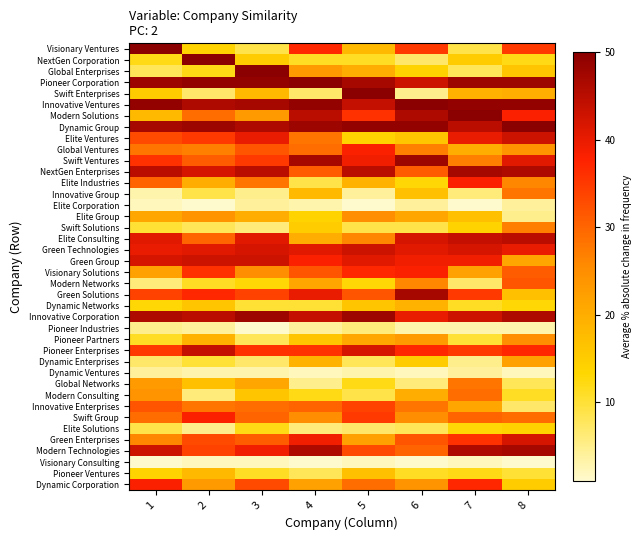

Reading left to right, list all the values displayed in this chart.

Visionary Ventures: 1=50	2=14	3=9	4=37	5=18	6=35	7=9	8=35
NextGen Corporation: 1=12	2=50	3=15	4=11	5=11	6=7	7=15	8=12
Global Enterprises: 1=8	2=12	3=50	4=23	5=20	6=14	7=8	8=16
Pioneer Corporation: 1=48	2=49	3=49	4=50	5=47	6=43	7=48	8=48
Swift Enterprises: 1=15	2=7	3=18	4=7	5=50	6=5	7=19	8=20
Innovative Ventures: 1=49	2=46	3=47	4=49	5=44	6=50	7=49	8=49
Modern Solutions: 1=18	2=29	3=23	4=45	5=36	6=46	7=50	8=38
Dynamic Group: 1=47	2=48	3=46	4=48	5=49	6=49	7=45	8=50
Elite Ventures: 1=33	2=35	3=40	4=28	5=14	6=16	7=40	8=43
Global Ventures: 1=28	2=27	3=32	4=29	5=38	6=27	7=20	8=24
Swift Ventures: 1=36	2=31	3=35	4=47	5=39	6=48	7=27	8=41
NextGen Enterprises: 1=45	2=42	3=45	4=31	5=45	6=31	7=47	8=46
Elite Industries: 1=30	2=20	3=28	4=9	5=19	6=13	7=38	8=26
Innovative Group: 1=3	2=9	3=5	4=18	5=4	6=17	7=6	8=28
Elite Corporation: 1=2	2=1	3=4	4=3	5=1	6=4	7=1	8=4
Elite Group: 1=21	2=24	3=20	4=14	5=25	6=21	7=17	8=5
Swift Solutions: 1=10	2=8	3=6	4=15	5=9	6=9	7=14	8=27
Elite Consulting: 1=41	2=30	3=41	4=20	5=26	6=42	7=44	8=45
Green Technologies: 1=40	2=41	3=42	4=41	5=43	6=41	7=42	8=40
Green Group: 1=42	2=43	3=43	4=38	5=41	6=39	7=39	8=21
Visionary Solutions: 1=22	2=36	3=25	4=32	5=37	6=38	7=22	8=31
Modern Networks: 1=6	2=11	3=13	4=21	5=13	6=26	7=7	8=32
Green Solutions: 1=34	2=37	3=34	4=40	5=32	6=47	7=35	8=17
Dynamic Networks: 1=13	2=16	3=10	4=10	5=16	6=19	7=11	8=13
Innovative Corporation: 1=46	2=45	3=48	4=44	5=48	6=40	7=43	8=46
Pioneer Industries: 1=5	2=4	3=1	4=4	5=6	6=3	7=3	8=3
Pioneer Partners: 1=11	2=19	3=8	4=16	5=21	6=23	7=10	8=25
Pioneer Enterprises: 1=35	2=44	3=36	4=36	5=42	6=37	7=35	8=37
Dynamic Enterprises: 1=7	2=10	3=7	4=19	5=8	6=15	7=5	8=22
Dynamic Ventures: 1=4	2=3	3=3	4=2	5=3	6=2	7=4	8=2
Global Networks: 1=23	2=17	3=21	4=5	5=12	6=6	7=28	8=8
Modern Consulting: 1=24	2=6	3=16	4=12	5=9	6=20	7=29	8=11
Innovative Enterprises: 1=32	2=28	3=29	4=30	5=34	6=28	7=21	8=7
Swift Group: 1=29	2=38	3=30	4=25	5=35	6=25	7=30	8=29
Elite Solutions: 1=9	2=5	3=12	4=6	5=7	6=8	7=13	8=14
Green Enterprises: 1=26	2=33	3=31	4=39	5=22	6=32	7=36	8=42
Modern Technologies: 1=43	2=34	3=39	4=46	5=33	6=30	7=46	8=47
Visionary Consulting: 1=1	2=2	3=2	4=1	5=2	6=1	7=2	8=1
Pioneer Ventures: 1=14	2=18	3=11	4=8	5=17	6=11	7=12	8=10
Dynamic Corporation: 1=38	2=23	3=33	4=22	5=29	6=24	7=37	8=15